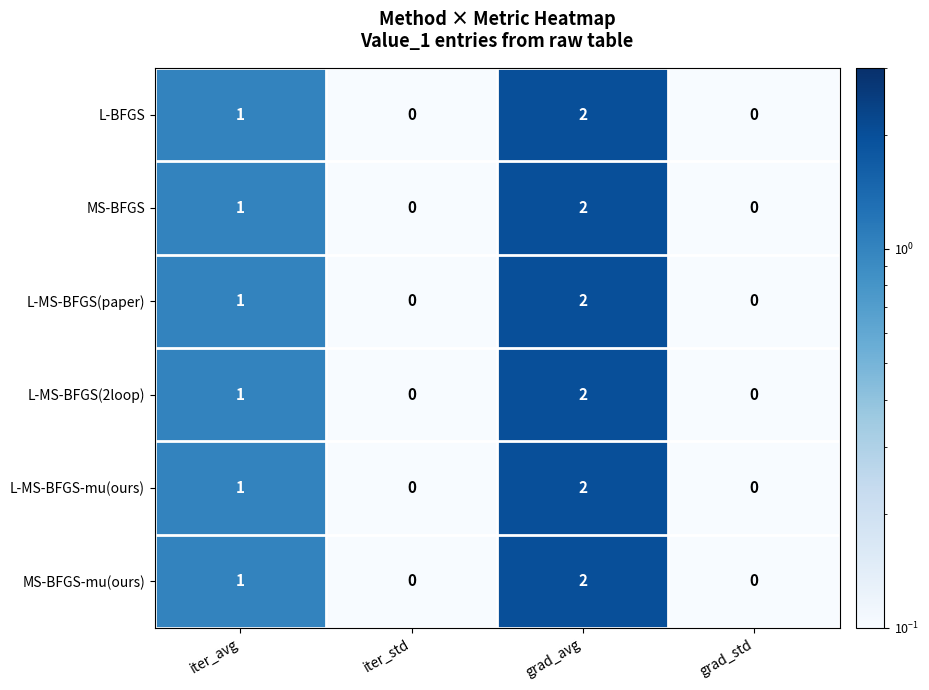

How many MS-BFGS values are between 0 and 2?

4